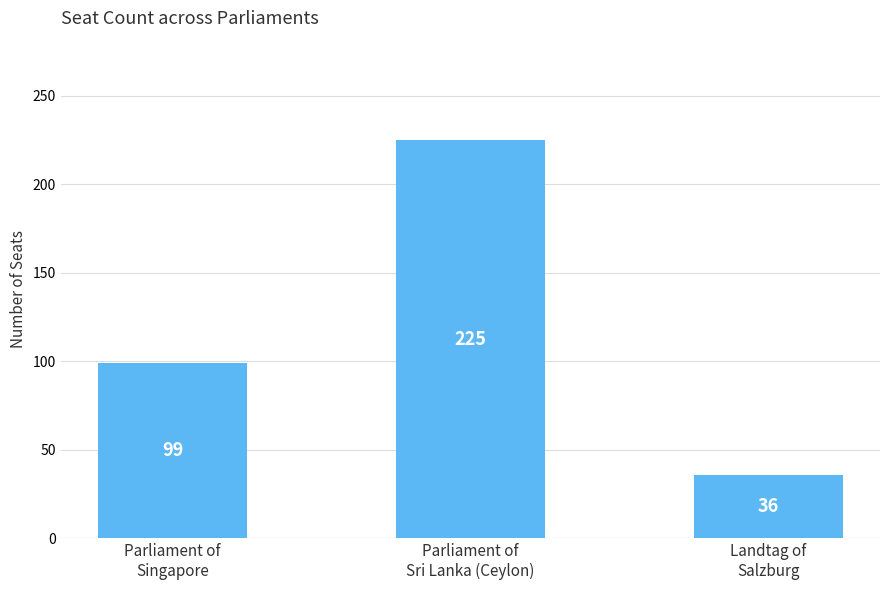

Which has a higher value, Landtag of
Salzburg or Parliament of
Singapore?

Parliament of
Singapore